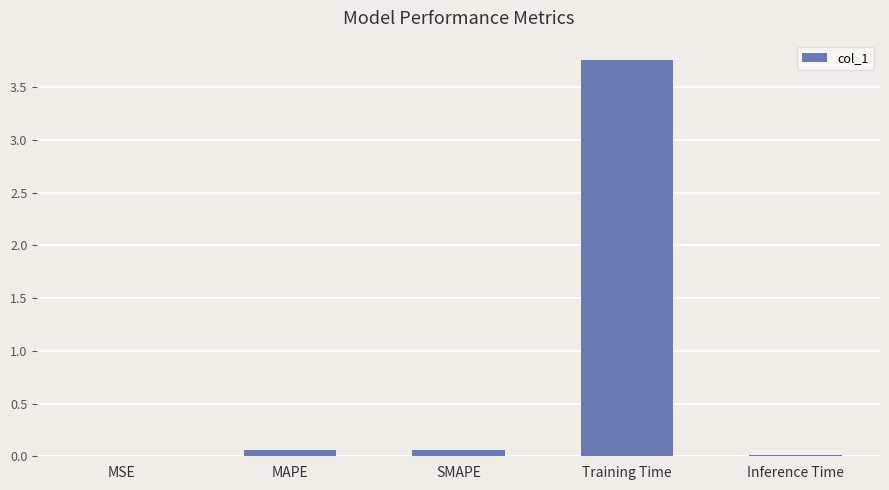

Which label corresponds to the largest value in the chart?

Training Time